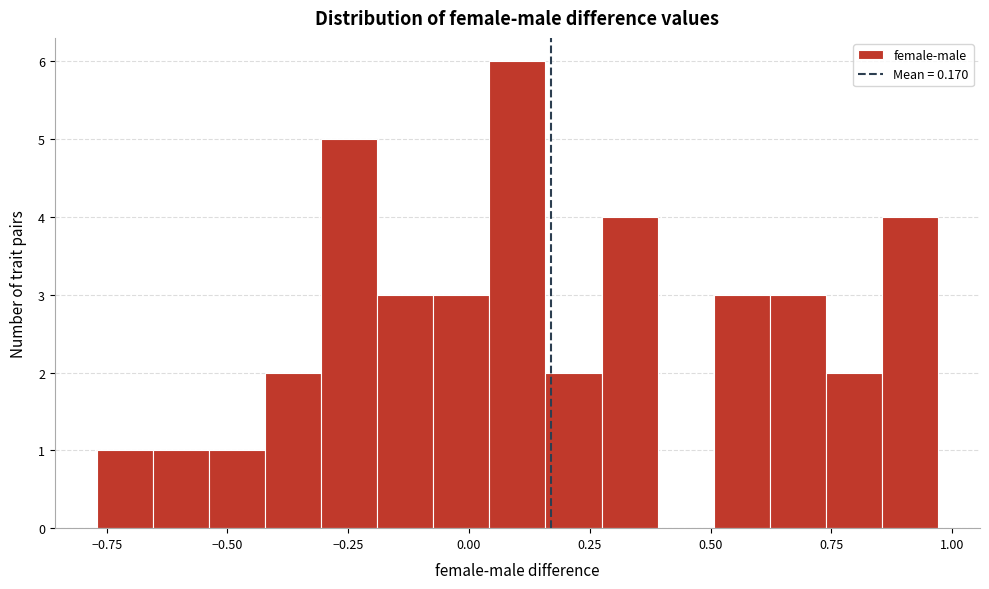

Around what value on the x-axis is the tallest bar? Give the approximate position of its centre, as read against the axis.

0.10